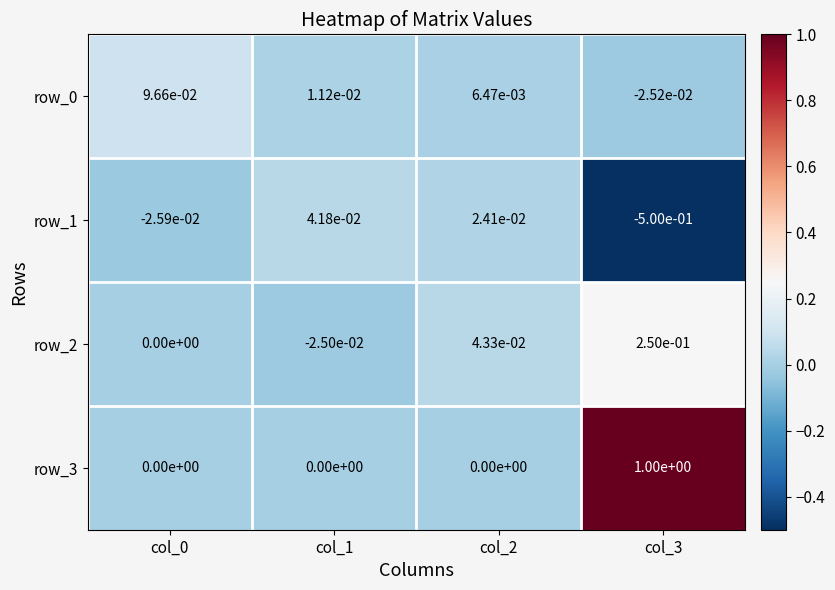

Is it true that row_1 equals 0.0 at col_2?

True